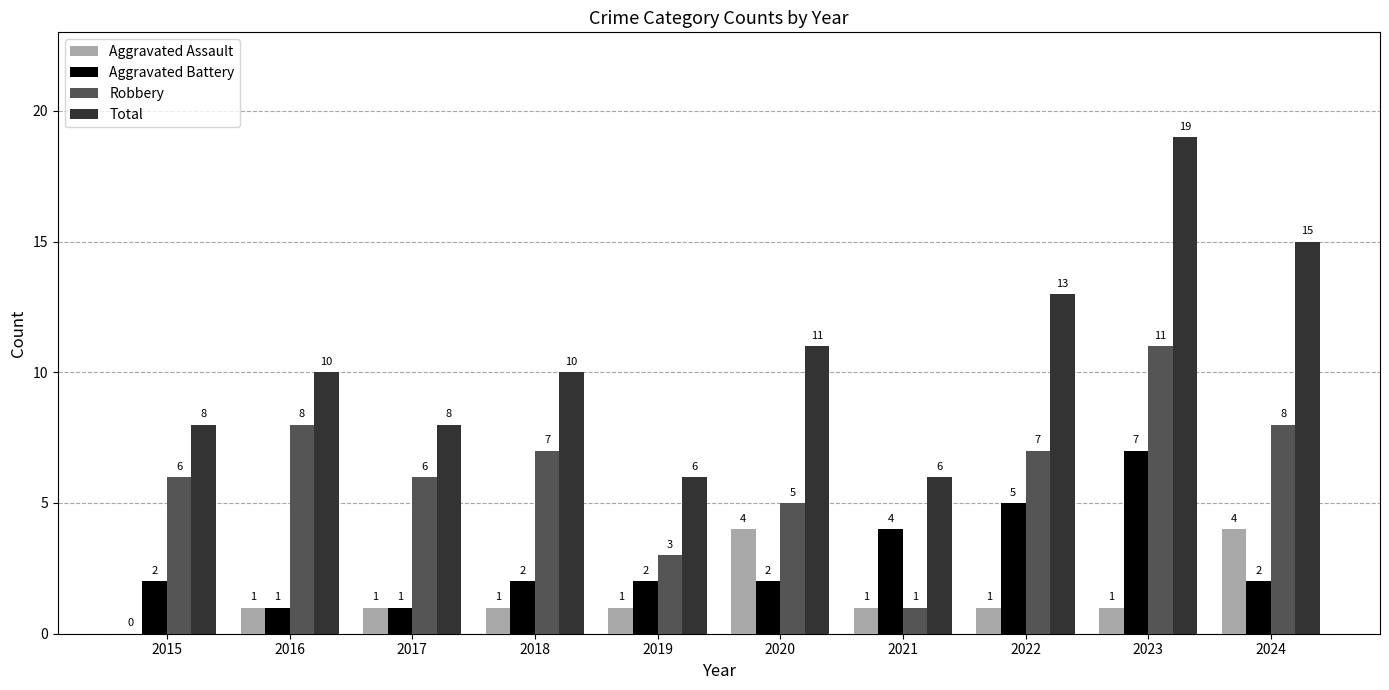

Reading left to right, transcribe all the data shown in this chart.

Aggravated Assault: 2015=0	2016=1	2017=1	2018=1	2019=1	2020=4	2021=1	2022=1	2023=1	2024=4
Aggravated Battery: 2015=2	2016=1	2017=1	2018=2	2019=2	2020=2	2021=4	2022=5	2023=7	2024=2
Robbery: 2015=6	2016=8	2017=6	2018=7	2019=3	2020=5	2021=1	2022=7	2023=11	2024=8
Total: 2015=8	2016=10	2017=8	2018=10	2019=6	2020=11	2021=6	2022=13	2023=19	2024=15